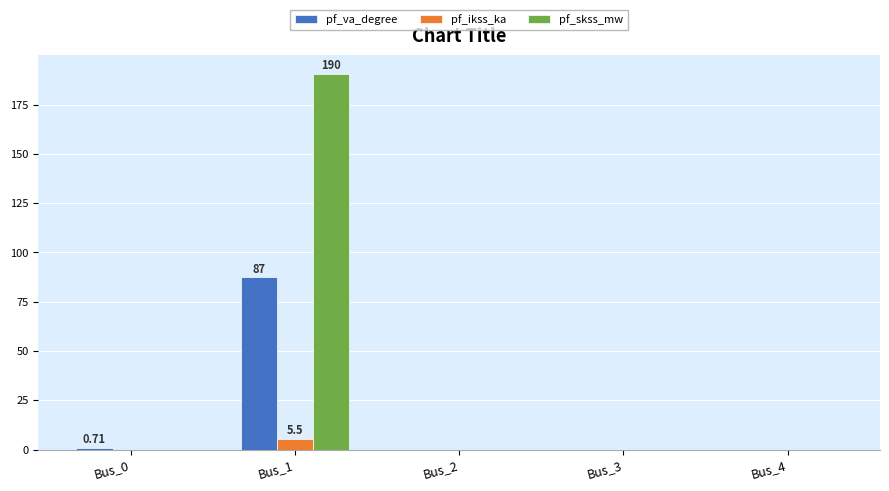

At which category does the chart reach its peak across all series?

Bus_1